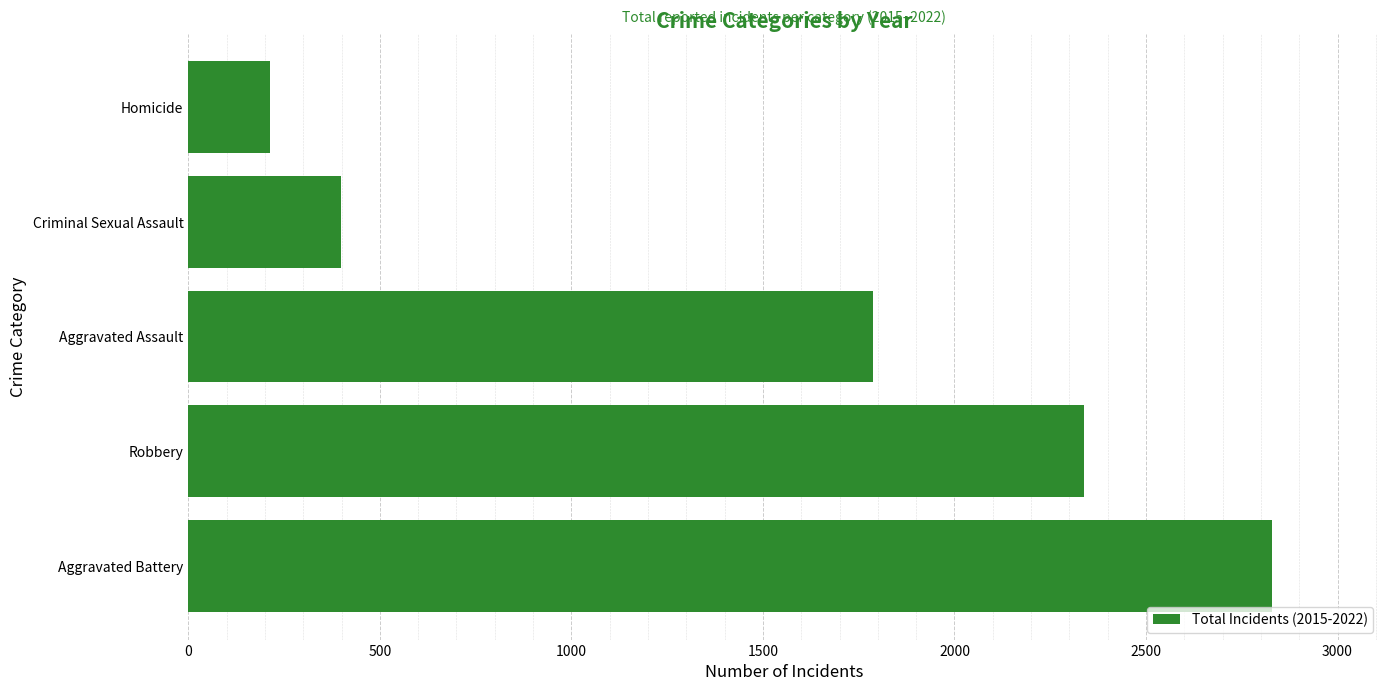

Where is the data nearest to the value 1521?

Aggravated Assault